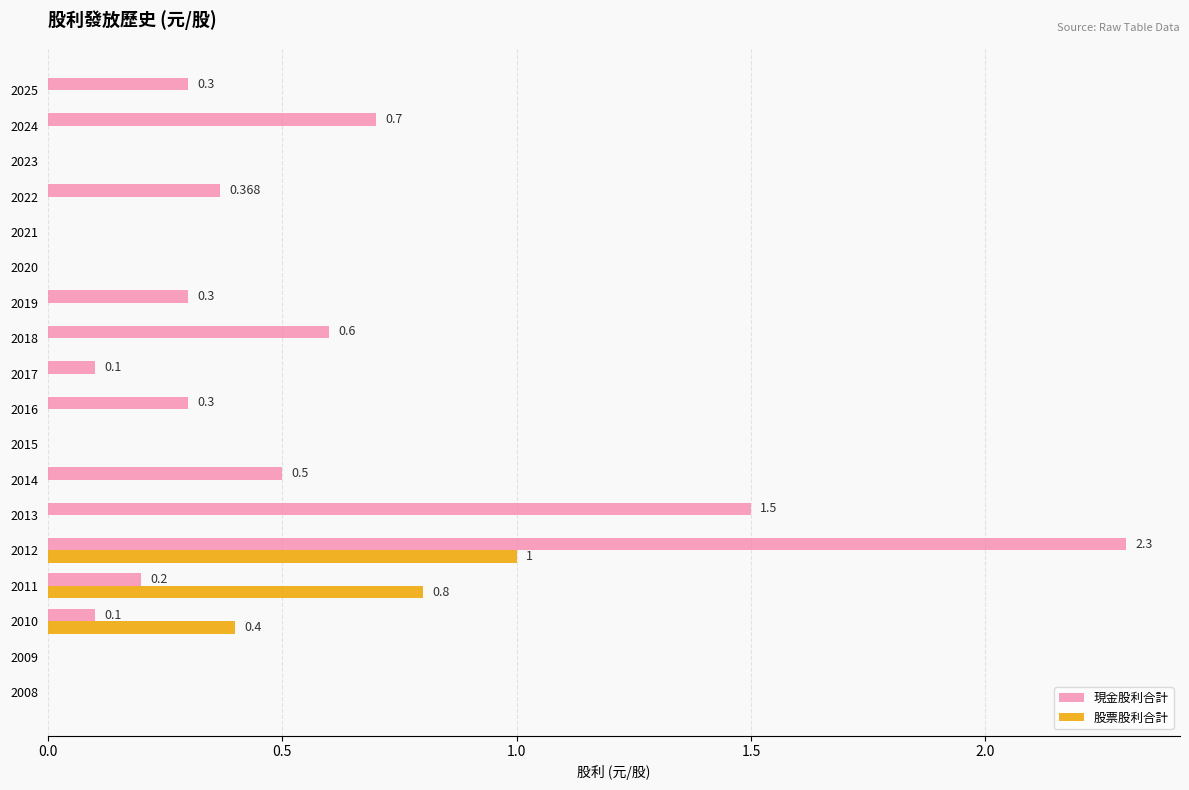

Is the value of 股票股利合計 at 2008 greater than the value of 現金股利合計 at 2010?

No